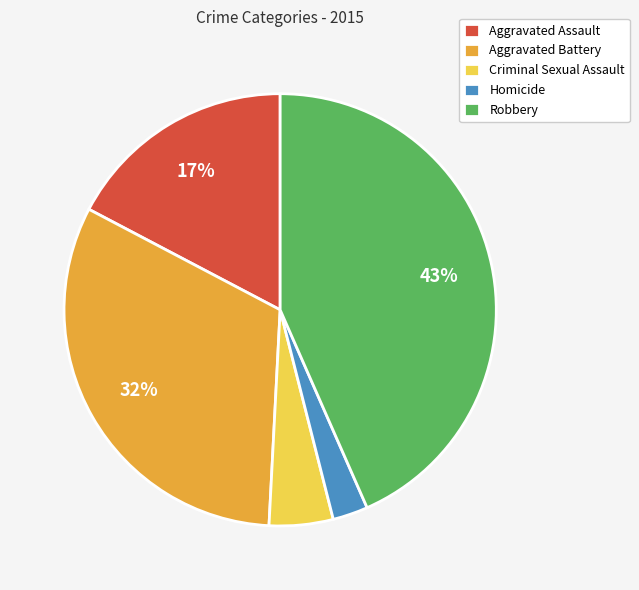

Which has a higher value, Robbery or Homicide?

Robbery